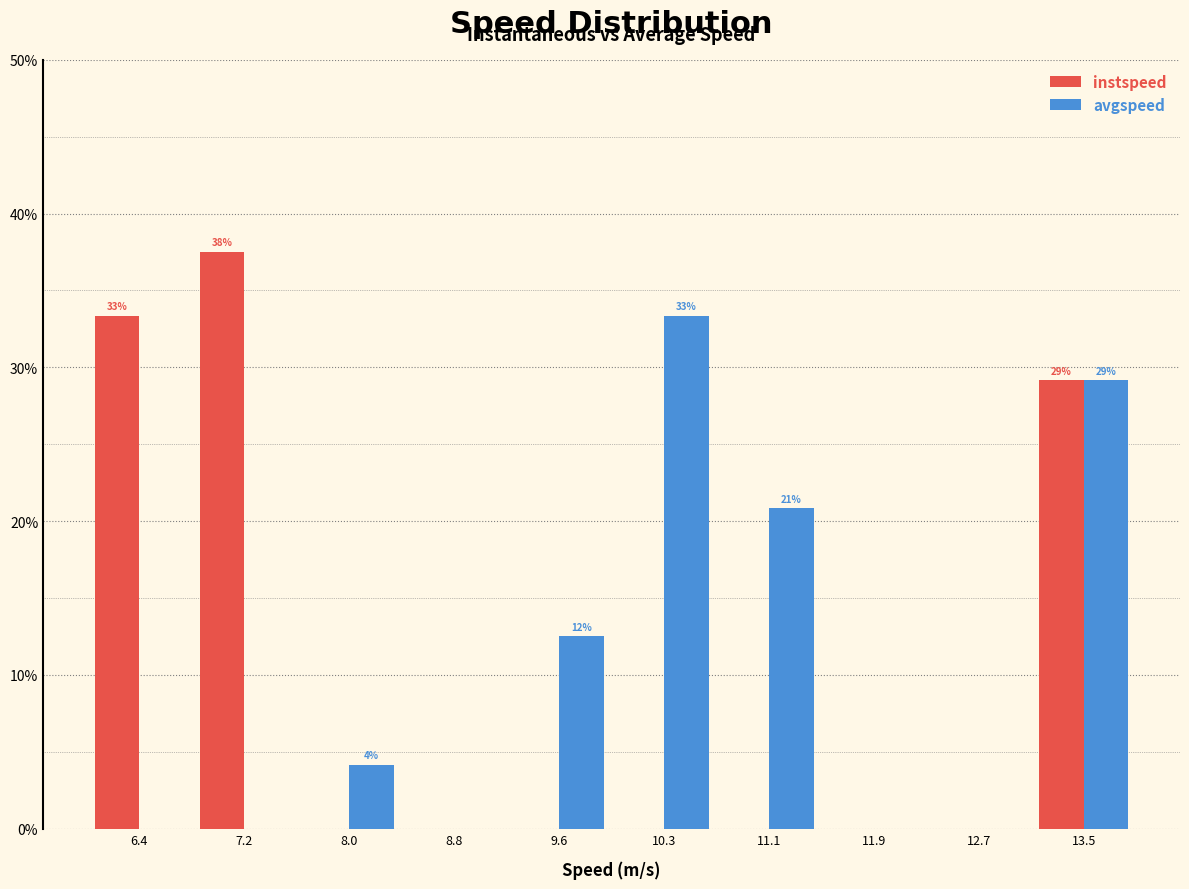

In the avgspeed series, which range on the x-axis has the tallest bar?

9.9 to 10.7